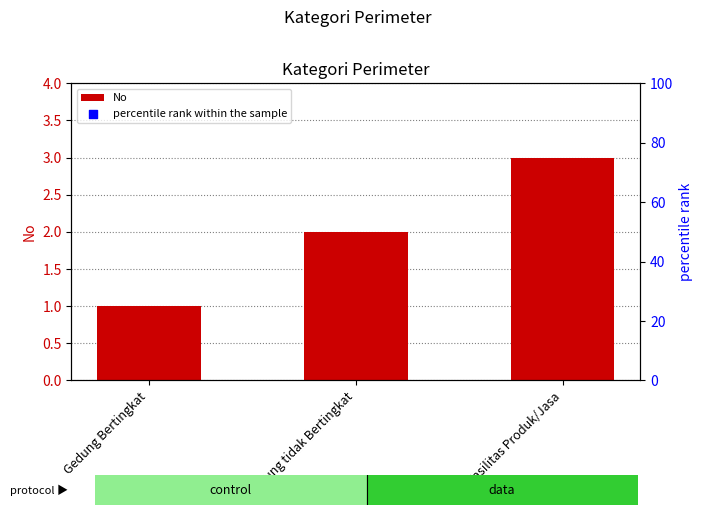

Which series reaches the minimum Y coordinate?

No